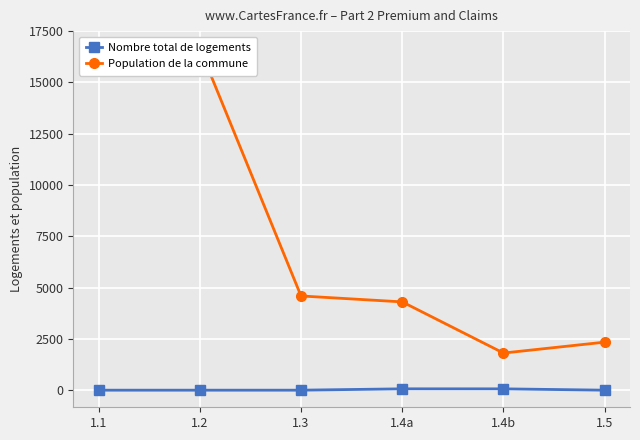

At which category is the sum across all series the highest?

1.1